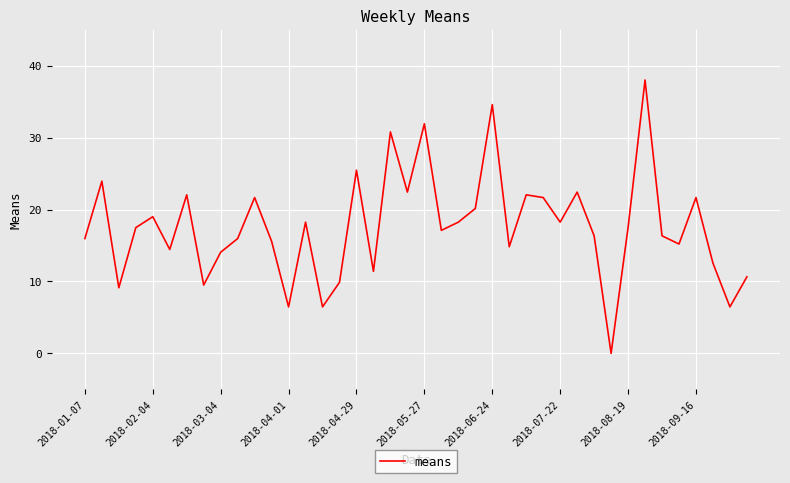

Does the chart have visible grid lines?

Yes